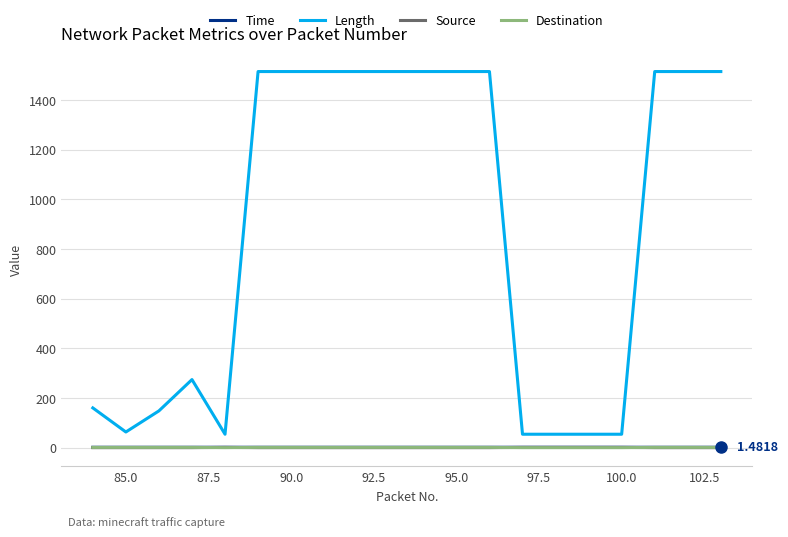

Which series has the largest range (max minus min)?

Length